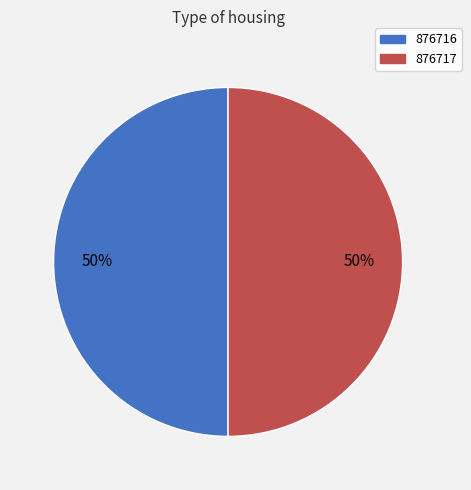

The 876717 slice represents 42% of the pie. True or false?

False